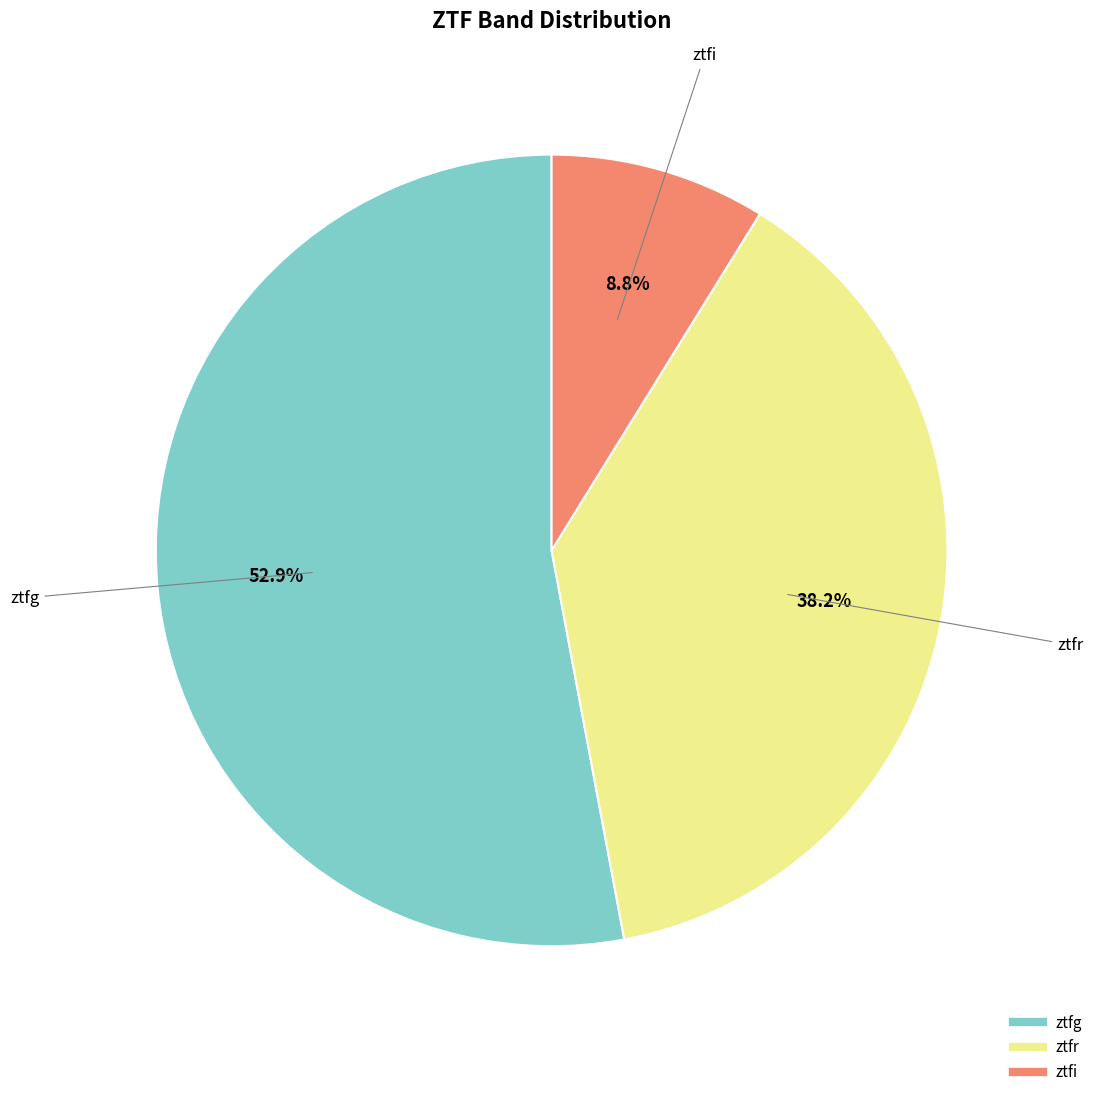

Which category has the smallest portion of the pie?

ztfi